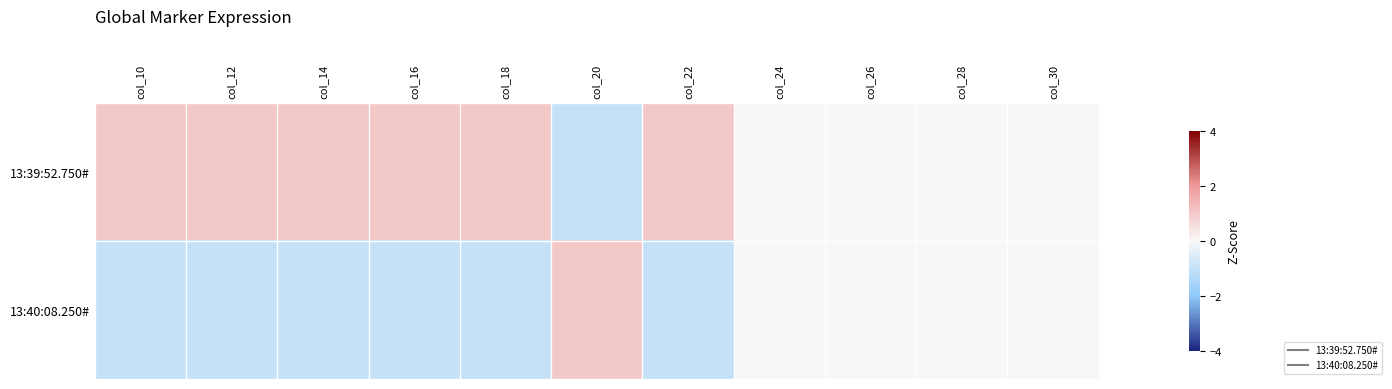

Reading right to left, what are all the values shown in this chart?

13:39:52.750#: col_30=0	col_28=0	col_26=0	col_24=0	col_22=1	col_20=-1	col_18=1	col_16=1	col_14=1	col_12=1	col_10=1
13:40:08.250#: col_30=0	col_28=0	col_26=0	col_24=0	col_22=-1	col_20=1	col_18=-1	col_16=-1	col_14=-1	col_12=-1	col_10=-1